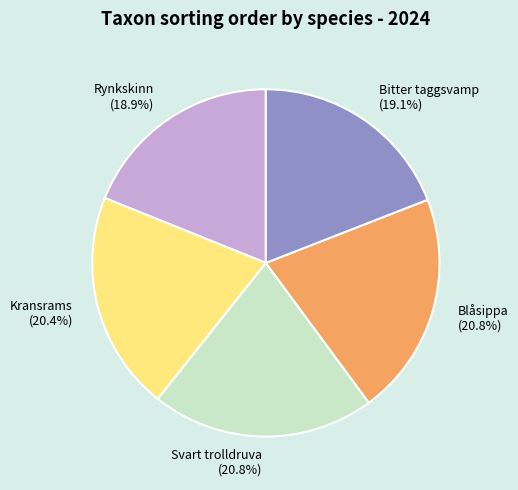

What percentage is the Bitter taggsvamp slice, to the nearest percent?

19%